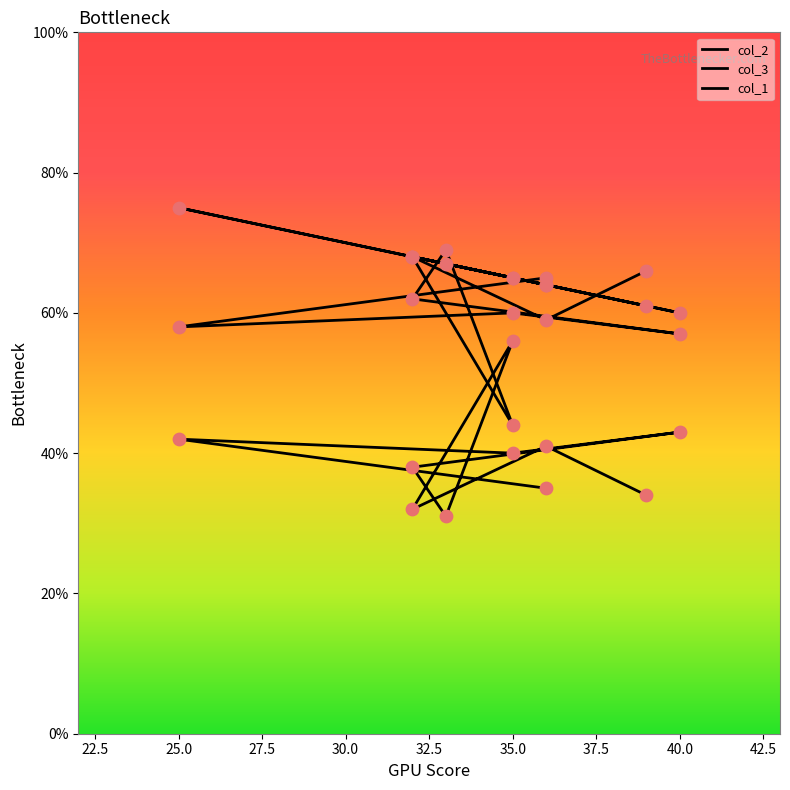

Is the value of col_2 at 32.5 greater than the value of col_3 at 27.5?

Yes